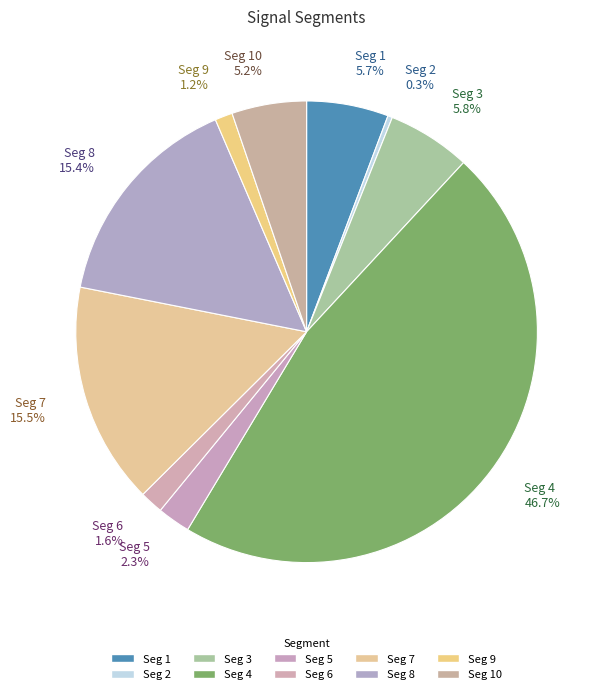

How much of the chart is everything except Seg 9 1.2%?

98.8%